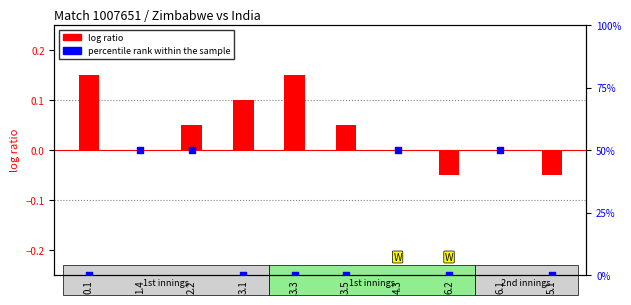

Is the value of log ratio at 5.1 greater than the value of percentile rank within the sample at 1.4?

No